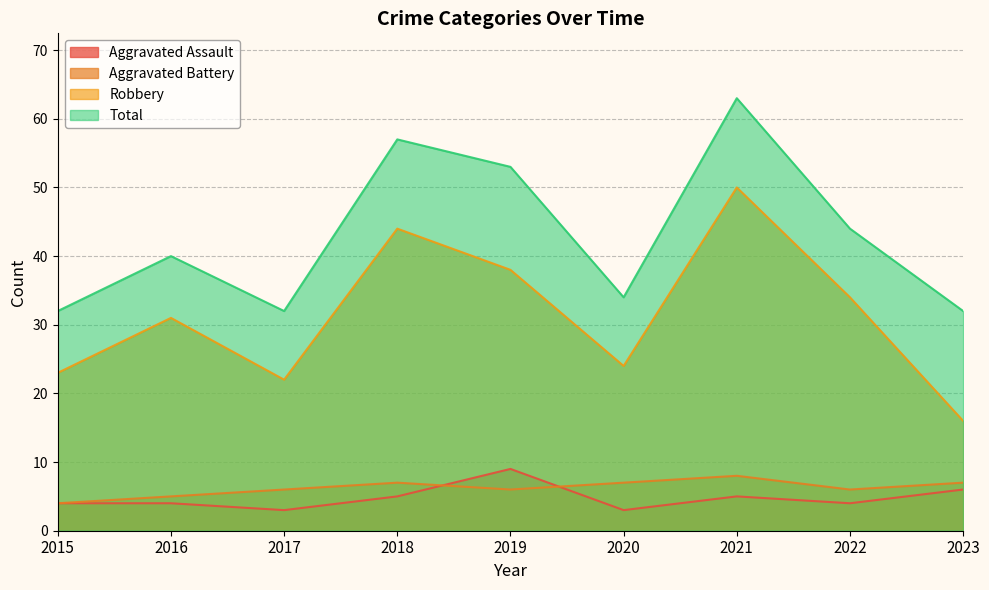

Reading left to right, transcribe all the data shown in this chart.

Aggravated Assault: 4	4	3	5	9	3	5	4	6
Aggravated Battery: 4	5	6	7	6	7	8	6	7
Robbery: 23	31	22	44	38	24	50	34	16
Total: 32	40	32	57	53	34	63	44	32